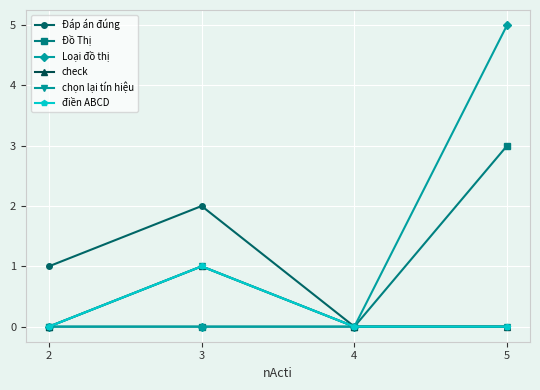

Does the chart have visible grid lines?

Yes